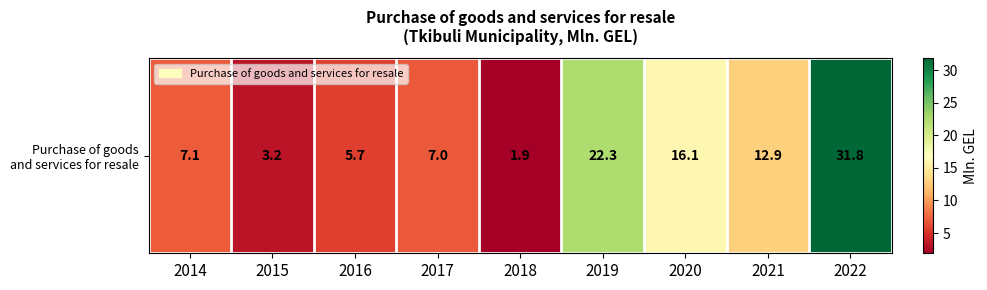

Is it true that the value at 2021 is 12.9?

True